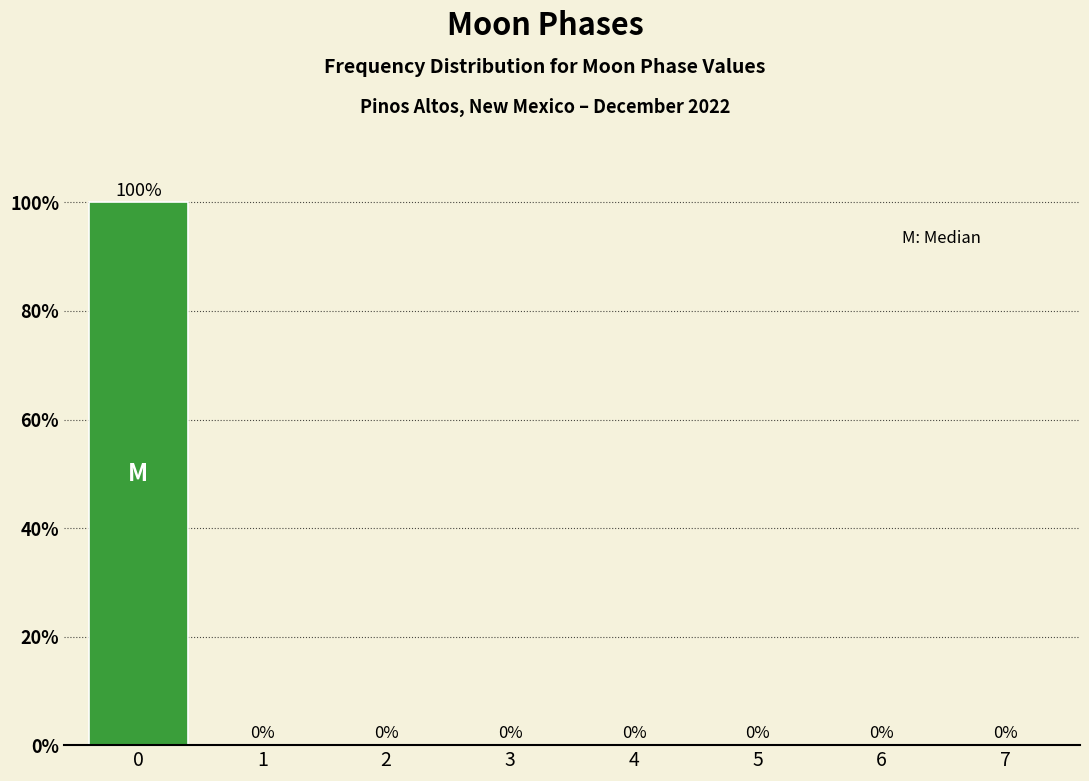

Reading left to right, what are all the values shown in this chart?

0=100	1=0	2=0	3=0	4=0	5=0	6=0	7=0